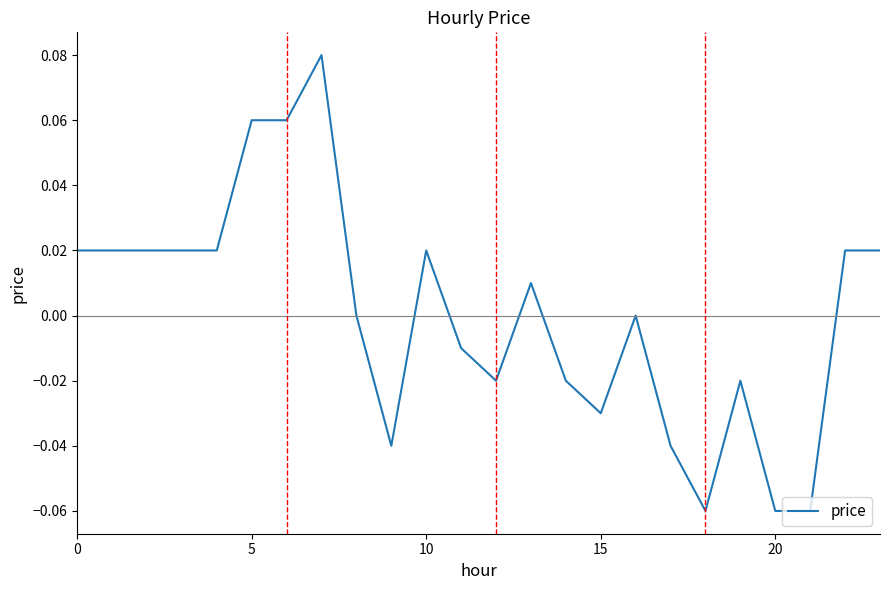

What is the difference between the second highest and second lowest values?

0.1